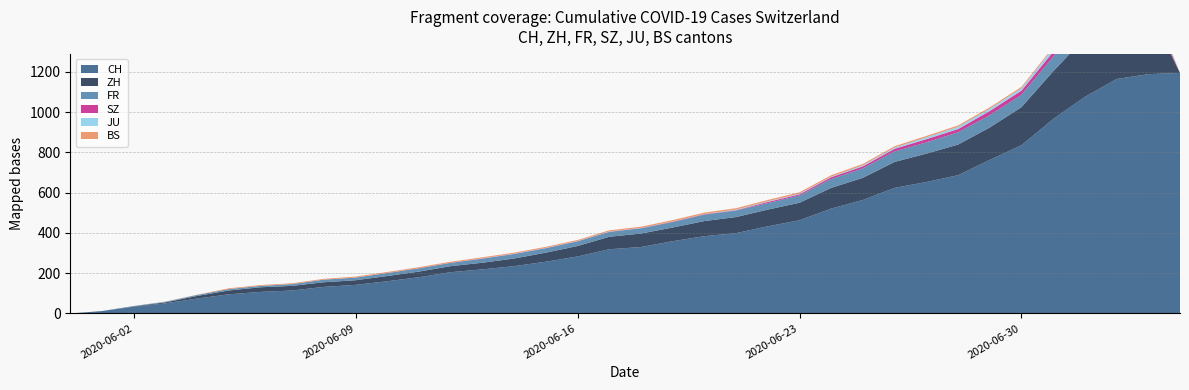

Reading left to right, what are all the values shown in this chart?

CH: 0	12	33	50	74	95	107	114	132	142	160	180	205	219	235	257	283	319	330	359	384	399	433	463	521	564	624	653	687	763	836	966	1076	1165	1189	1195
ZH: 0	0	2	5	13	19	23	23	23	23	26	28	30	33	38	45	52	62	67	68	75	80	83	87	103	110	129	141	152	161	189	237	294	317	330	0
FR: 0	0	2	3	5	7	7	9	13	13	15	16	16	20	22	22	23	24	26	27	32	32	32	36	44	47	52	56	61	61	61	72	79	84	0	0
BS: 0	0	0	1	1	4	4	4	4	5	5	5	5	5	5	5	5	6	6	7	7	7	7	7	7	7	7	7	7	7	7	7	8	10	11	0
SZ: 0	0	0	0	0	0	0	0	0	0	0	1	1	1	1	1	1	1	1	2	2	2	6	6	9	10	13	16	16	21	21	25	29	32	35	0
JU: 0	0	0	0	0	0	0	0	0	0	0	0	0	1	1	1	1	1	1	1	1	3	3	3	3	5	6	9	11	11	12	17	22	30	33	0